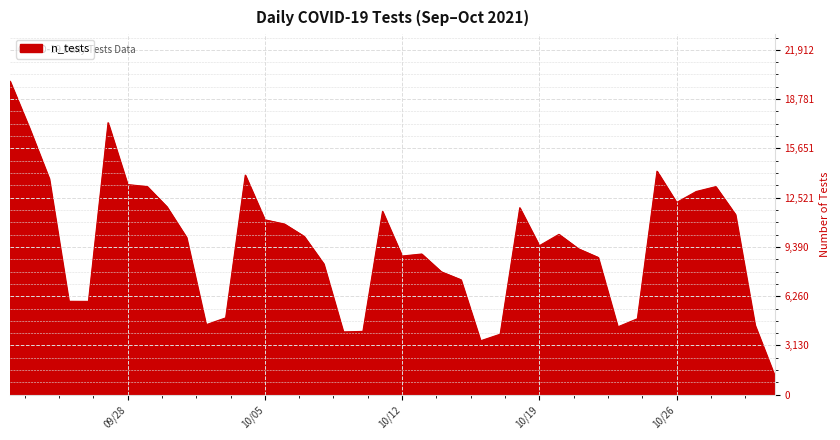

True or false: there are more than 2 points higher than both neighbors.

True